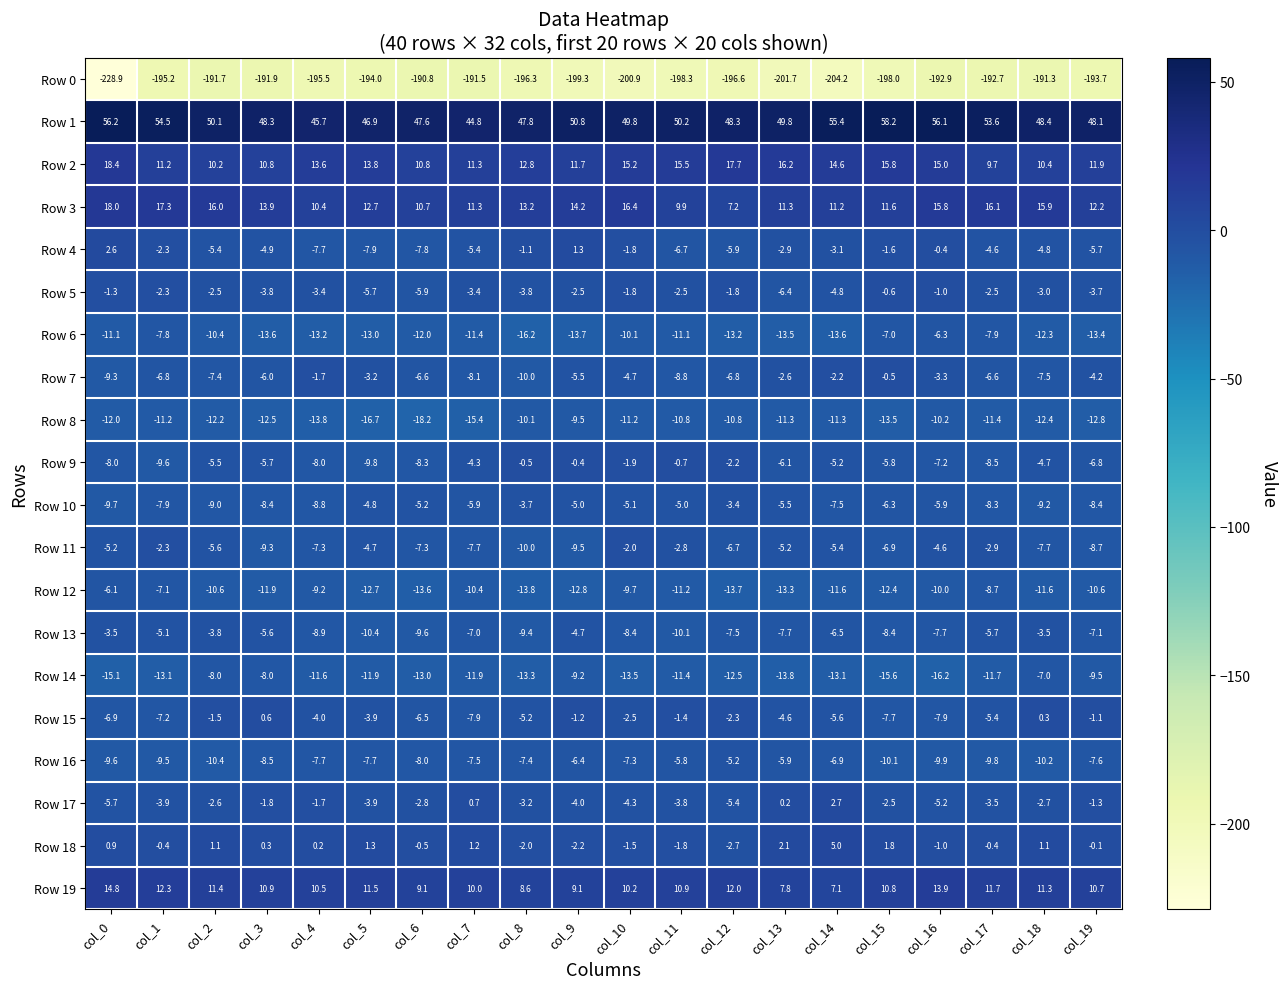

The value of Row 15 at col_0 is -6.9. True or false?

True